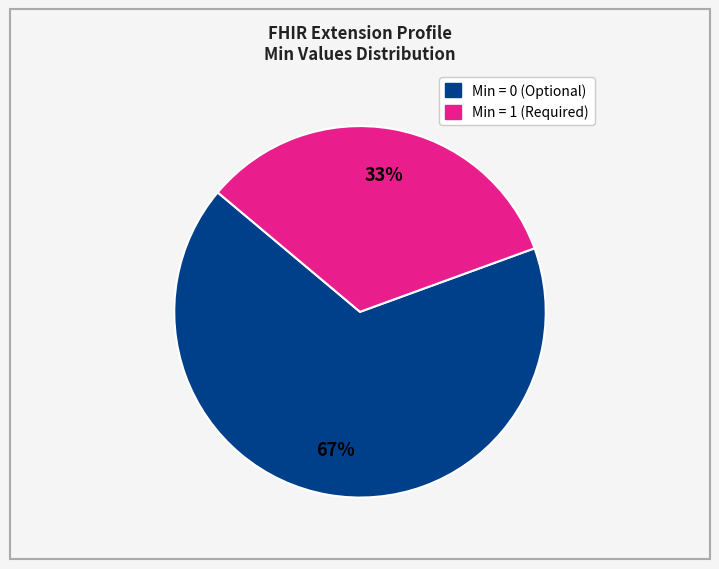

To the nearest percent, what is the average slice percentage?

50%